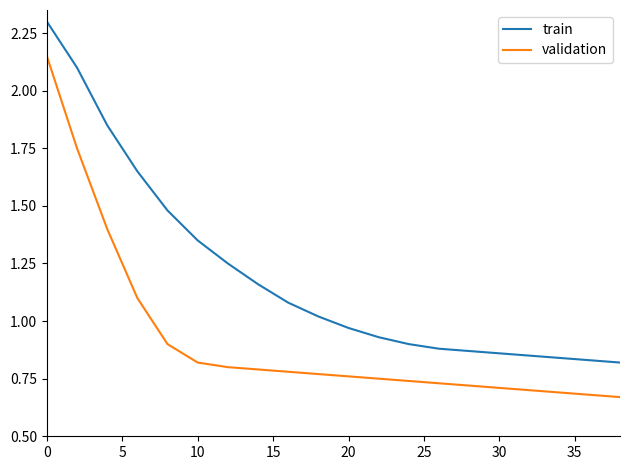

True or false: validation and train intersect in this chart.

False